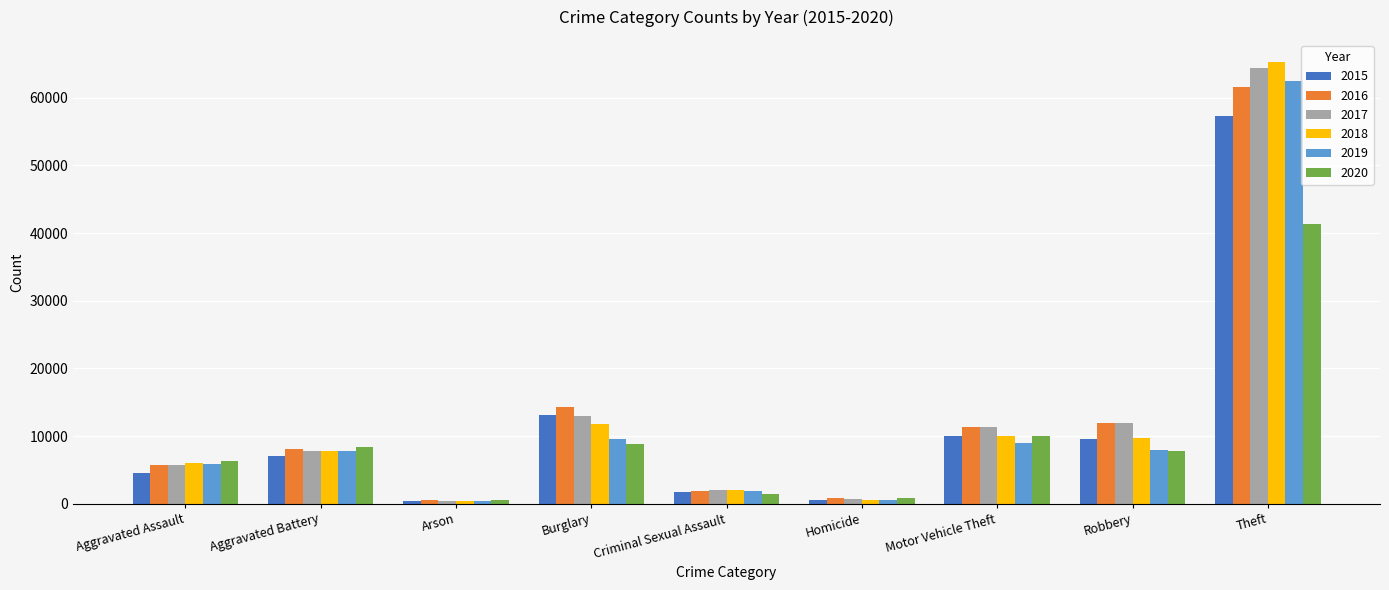

What is the value of the 2015 bar at the 4th from the left?

13184